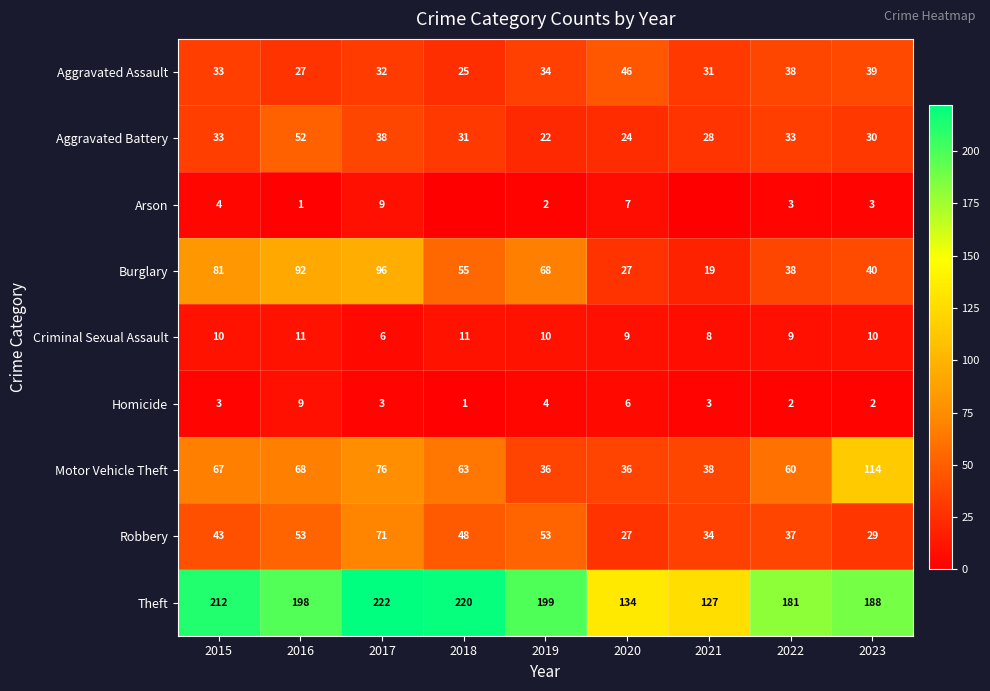

What is the average value of the Motor Vehicle Theft series?

62